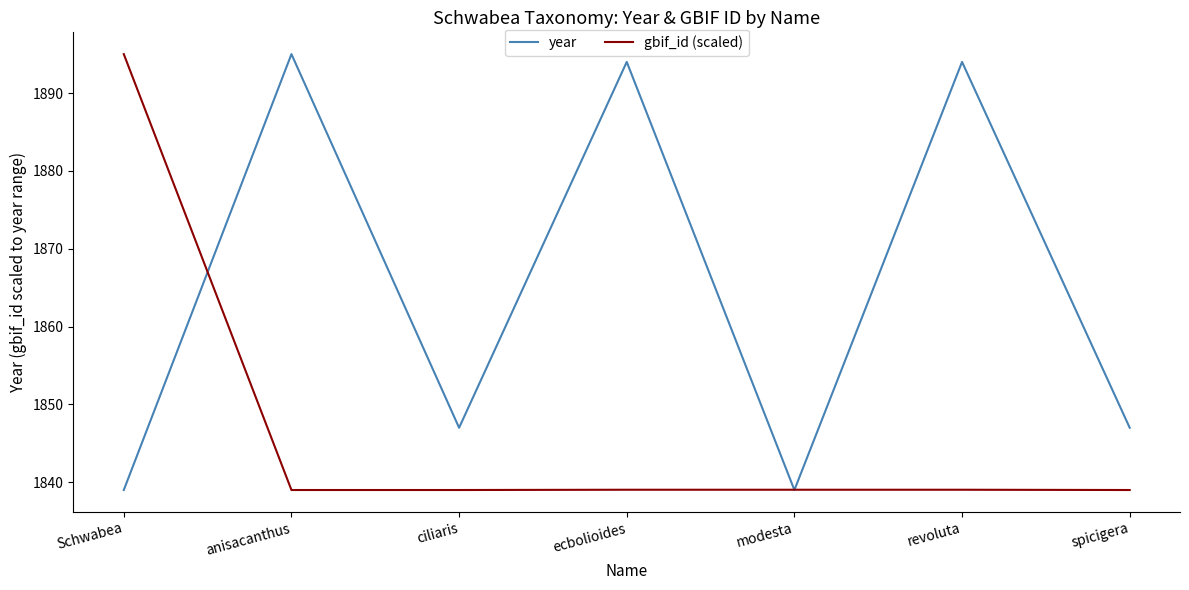

Which series changed the most between modesta and spicigera?

year